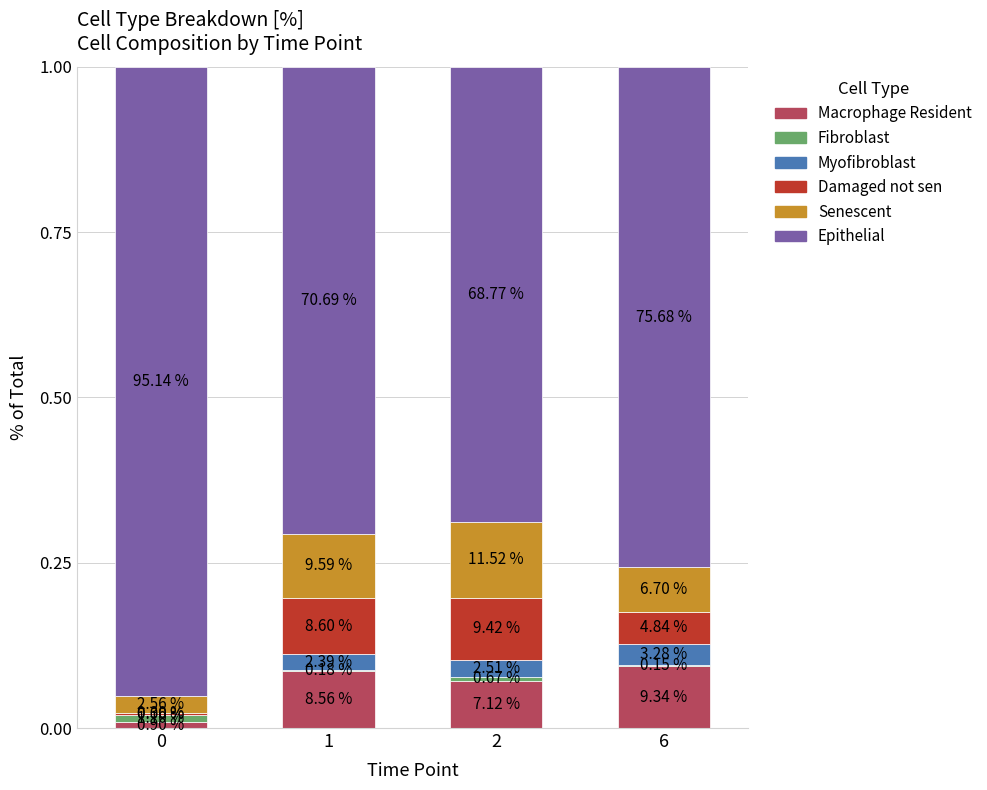

What are all the series names shown in the legend?

Macrophage Resident, Fibroblast, Myofibroblast, Damaged not sen, Senescent, Epithelial